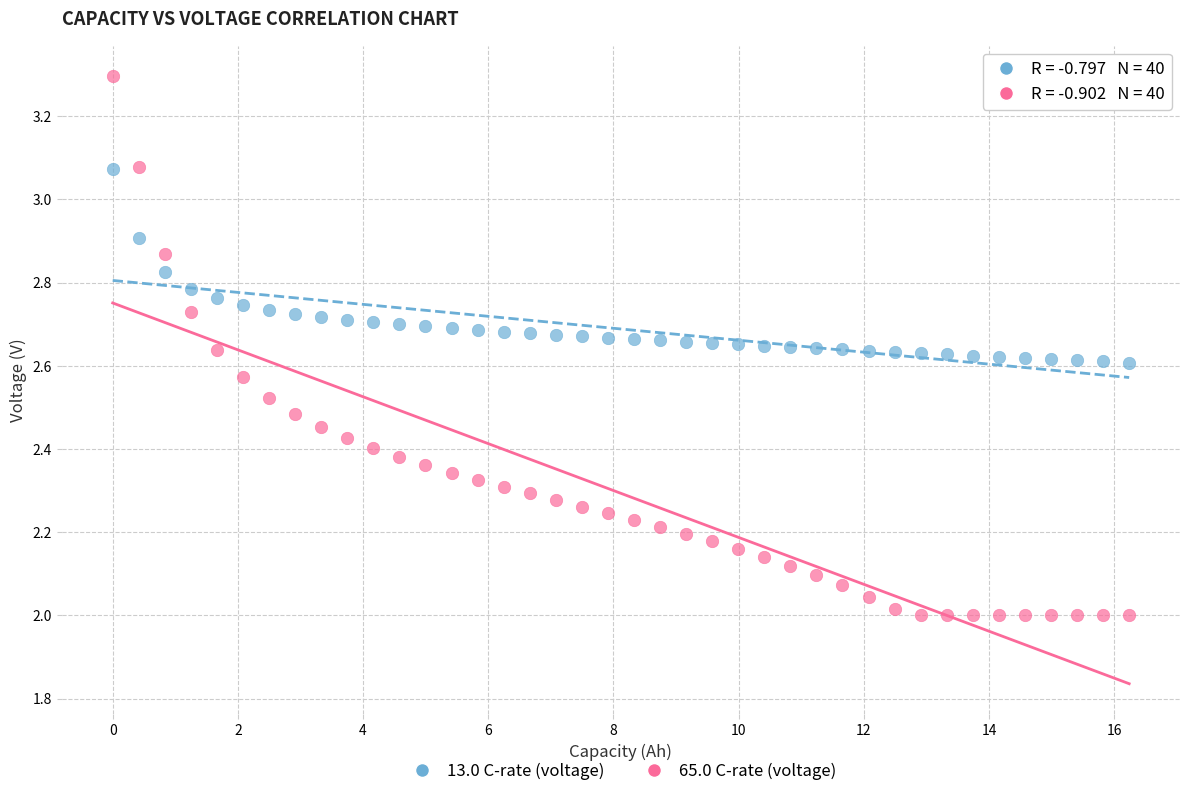

Across all data points, what is the range of X values (max minus min)?

16.2